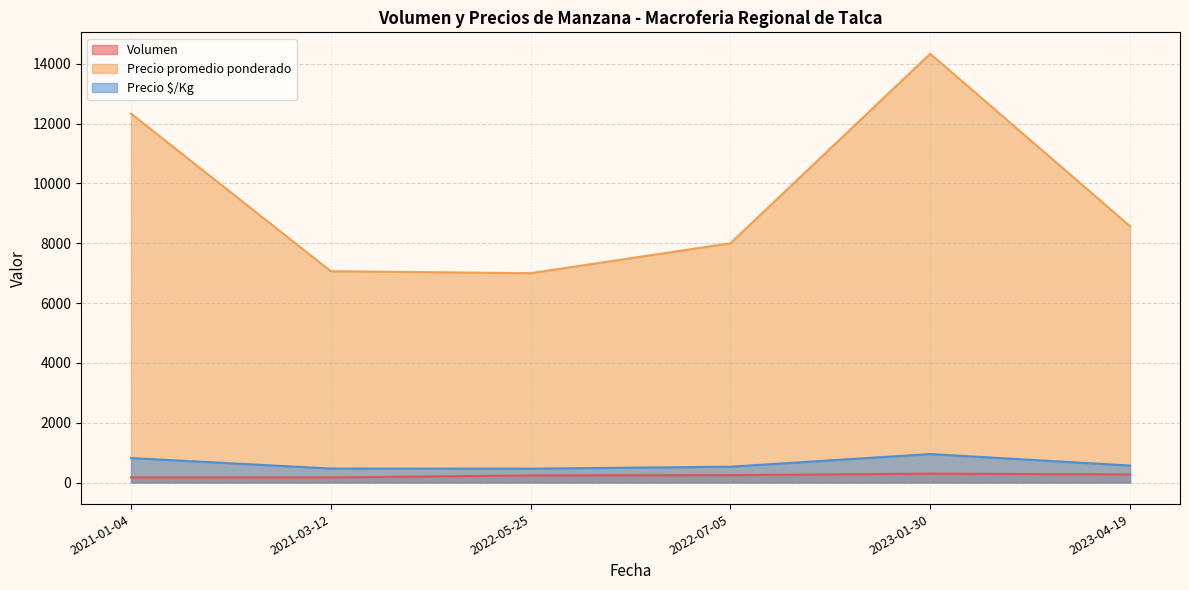

True or false: Precio $/Kg and Precio promedio ponderado cross at least once.

False